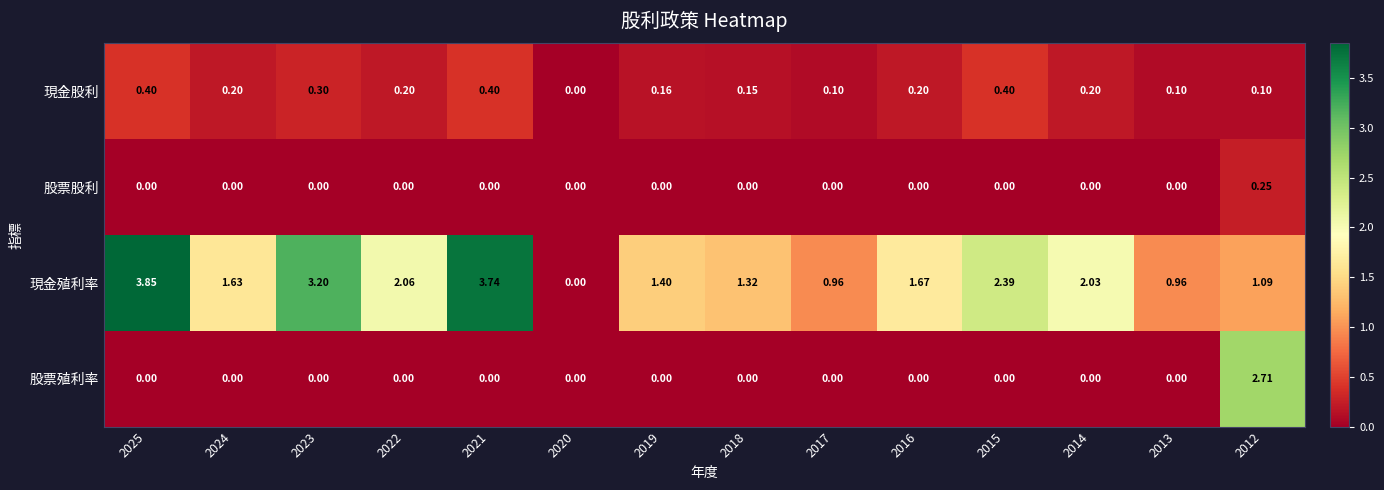

Which series has the largest total across all categories?

現金殖利率